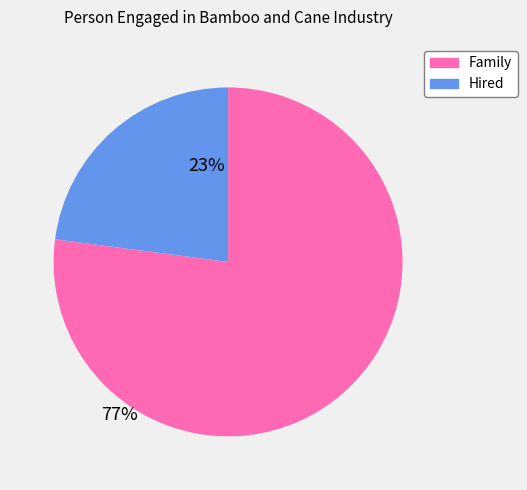

Does any single category account for the majority?

Yes